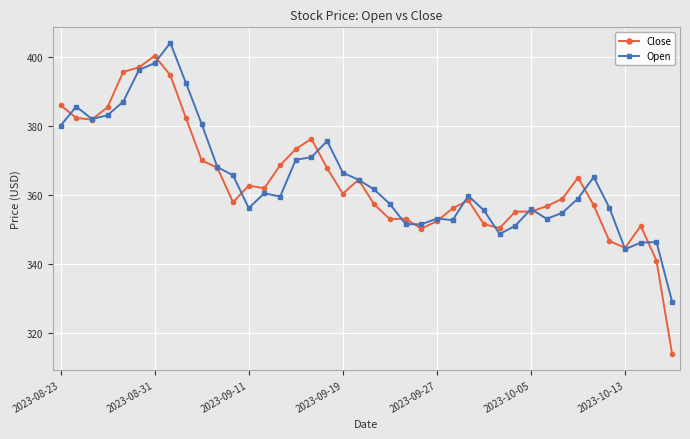

Which series has the widest spread of values?

Close